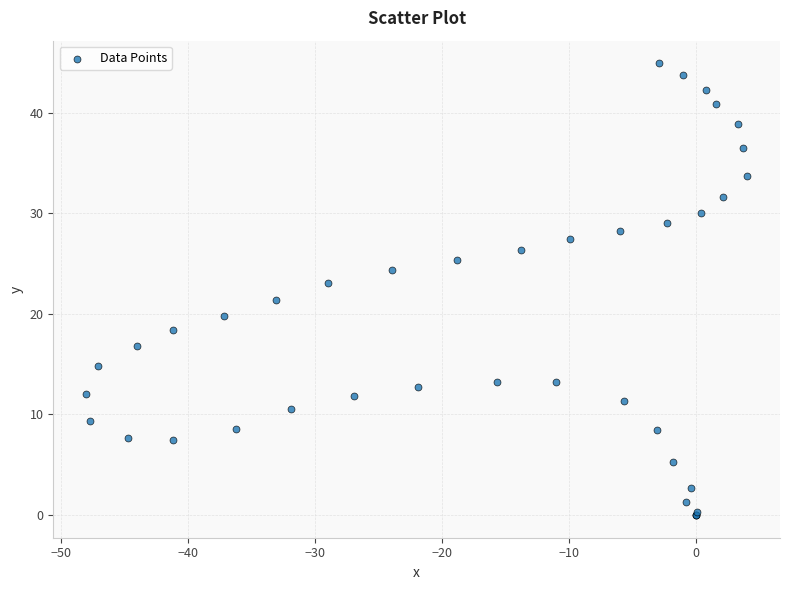

What Y value in the scatter plot is closest to 22?

21.4